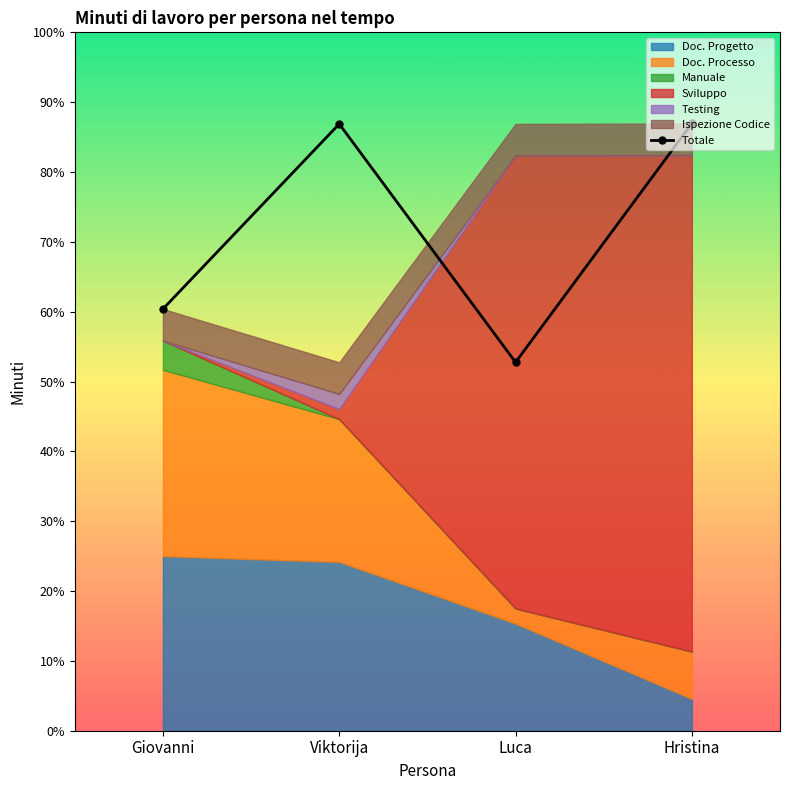

What position from the left is Viktorija?

2